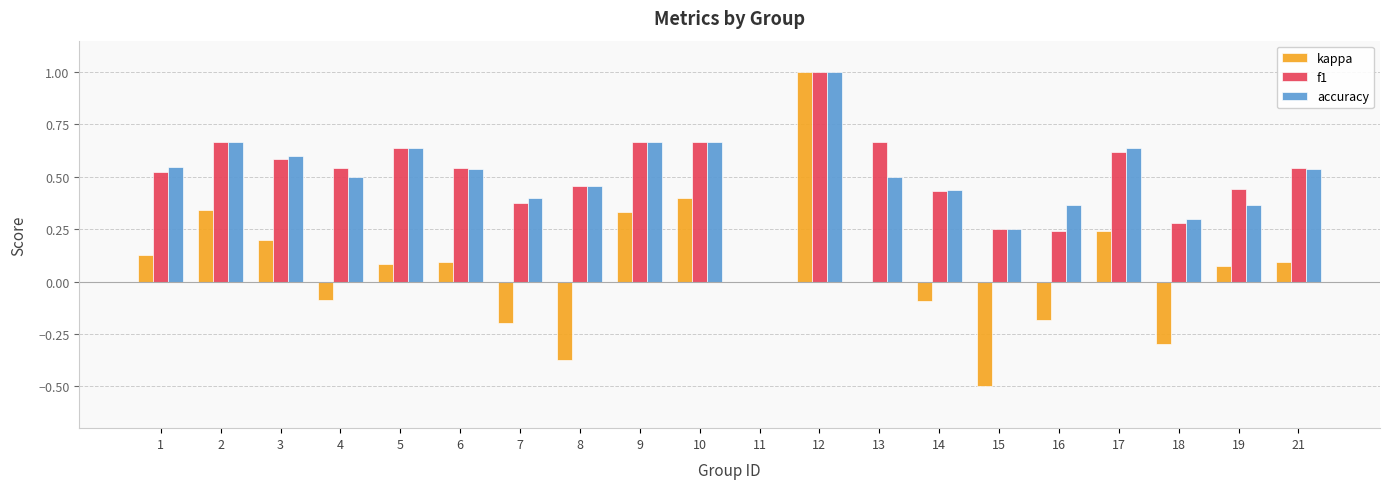

The kappa series shows -0.2 at 7. True or false?

True